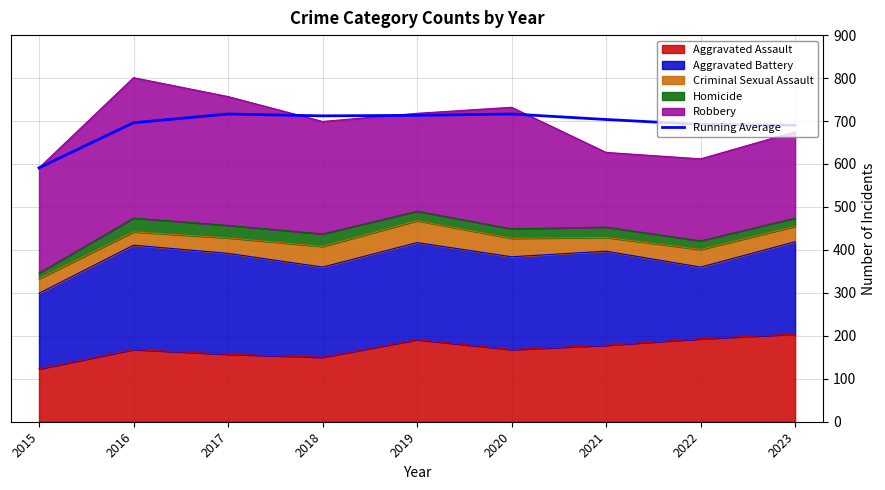

Which label corresponds to the largest value in the chart?

2017